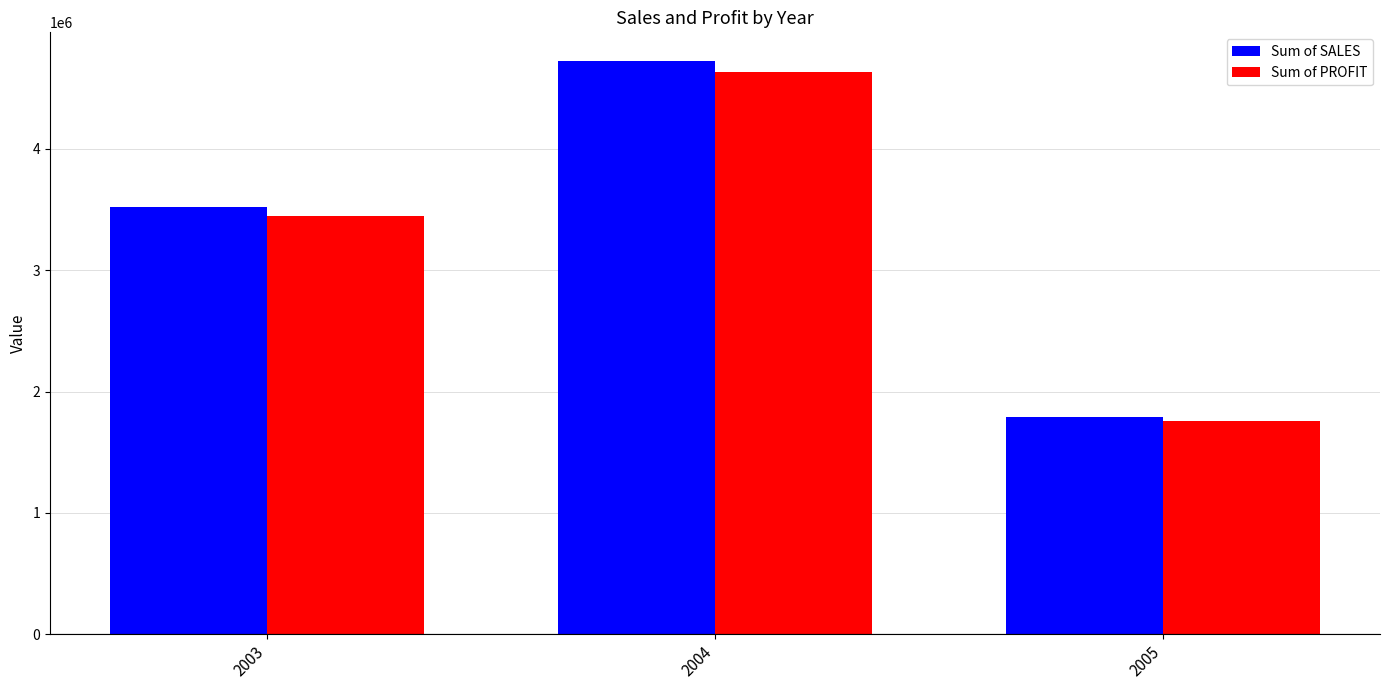

What is the difference between the second highest and minimum values in the Sum of SALES series?

1725492.8